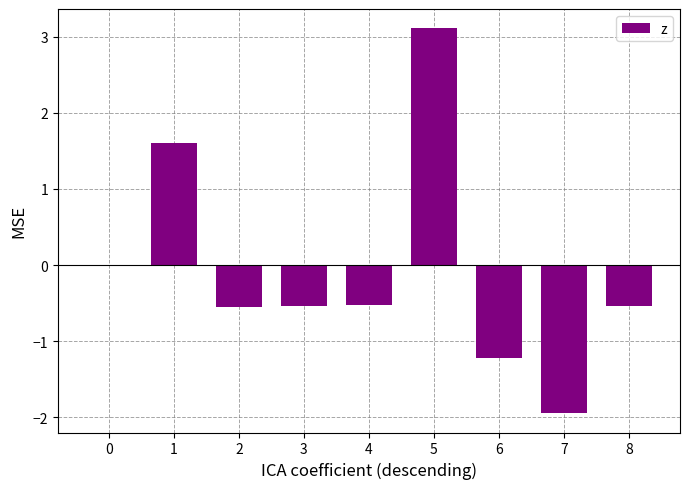

Which has a higher value, 8 or 6?

8